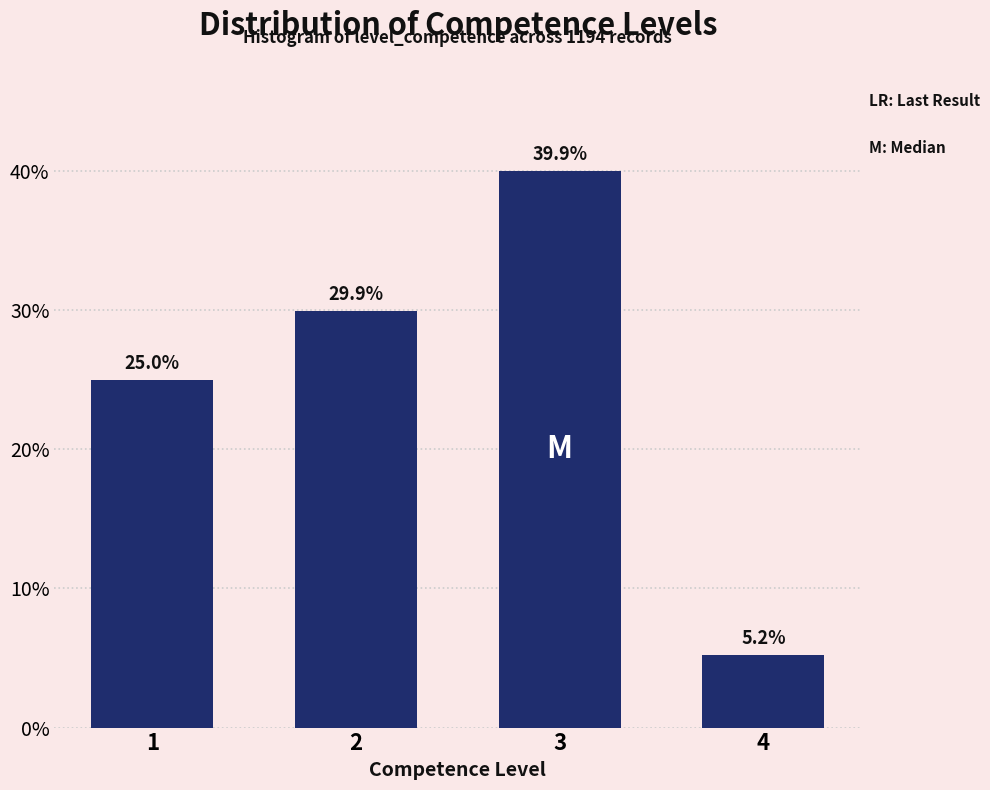

Reading left to right, list all the values displayed in this chart.

1=25.0	2=29.9	3=39.9	4=5.2